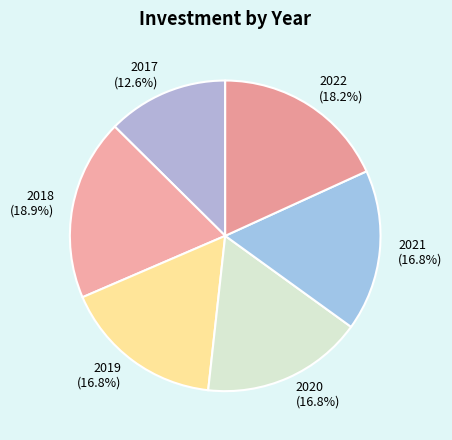

Does any single category account for the majority?

No